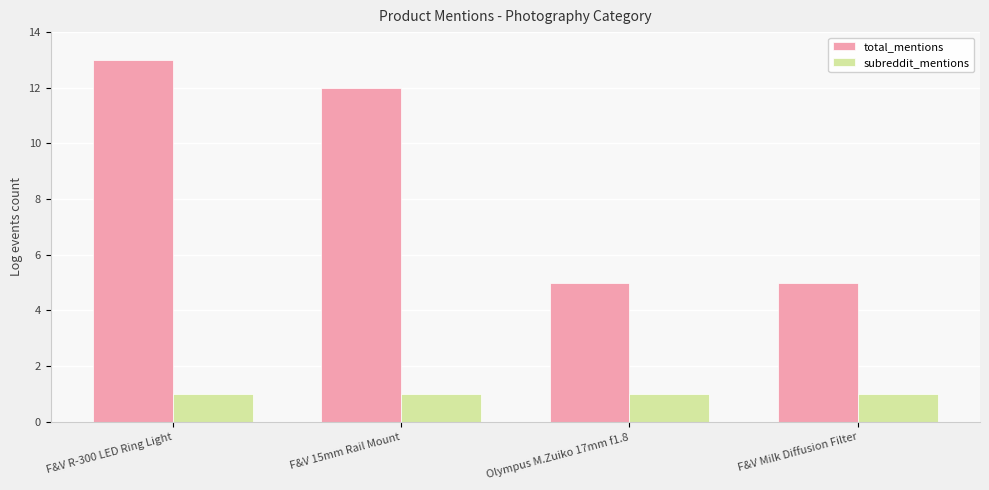

True or false: total_mentions has a value of 13 at F&V R-300 LED Ring Light.

True